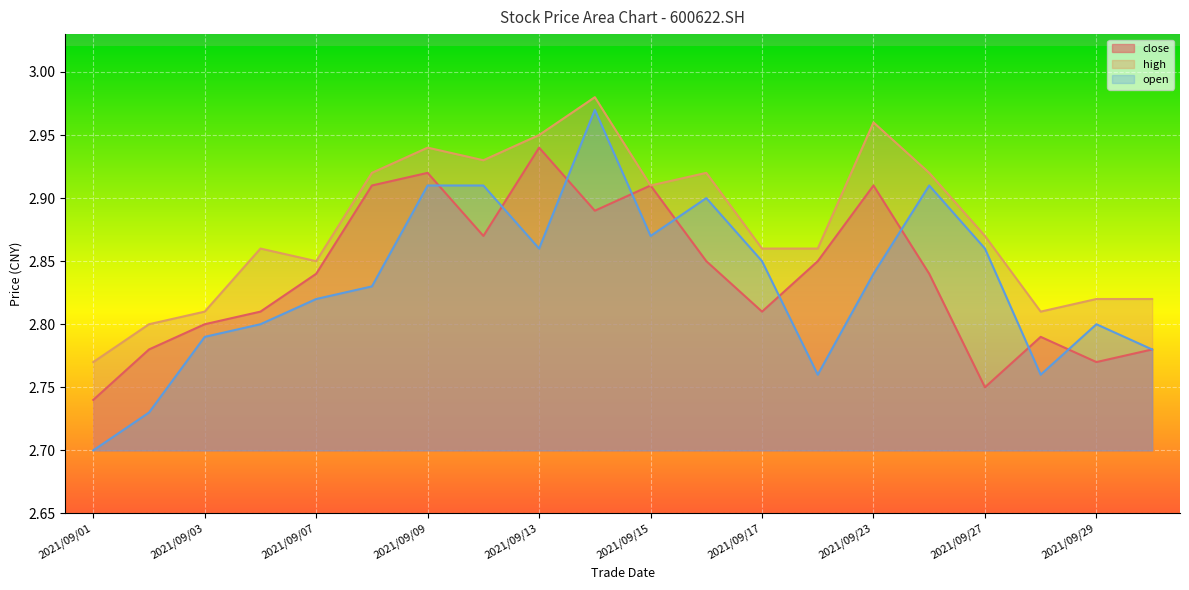

What is the average value of the high series?

2.9